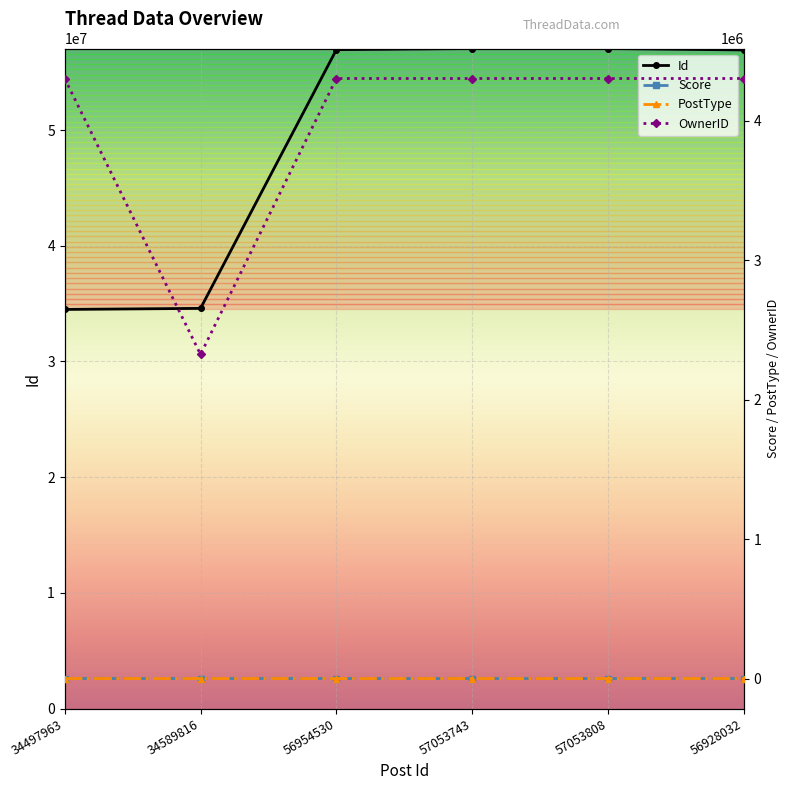

Is this an area chart (filled region under the line)?

No